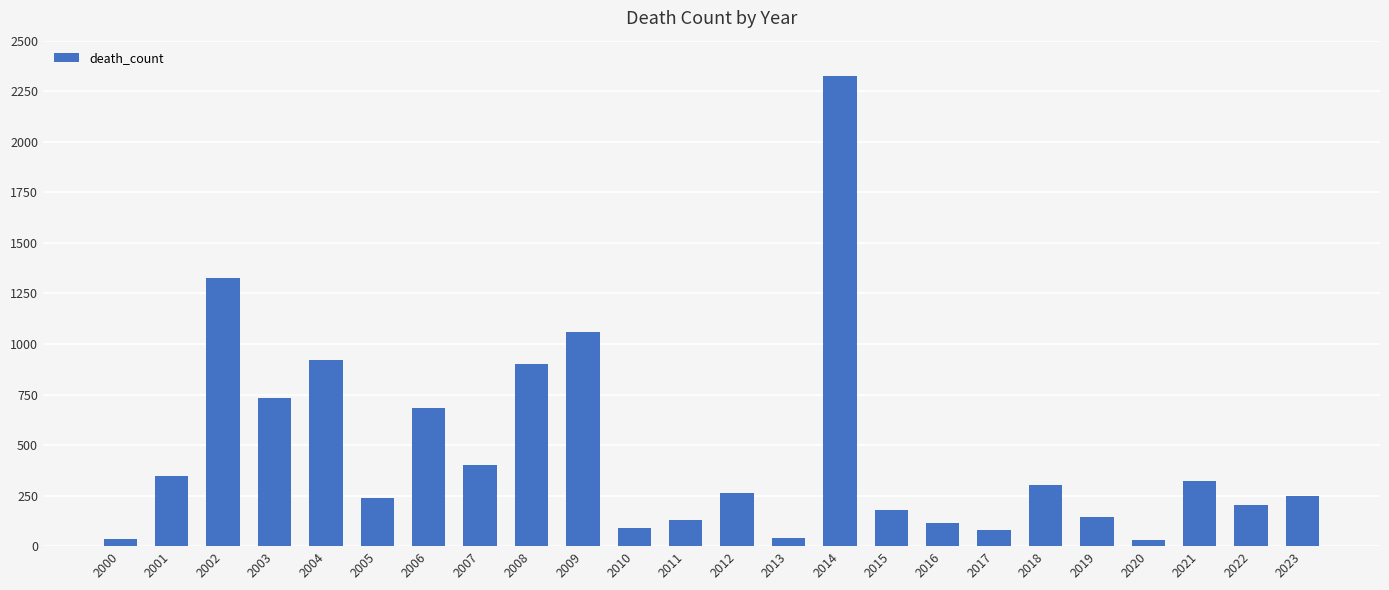

What is the ratio of the value at 2005 to the value at 2001?

0.7